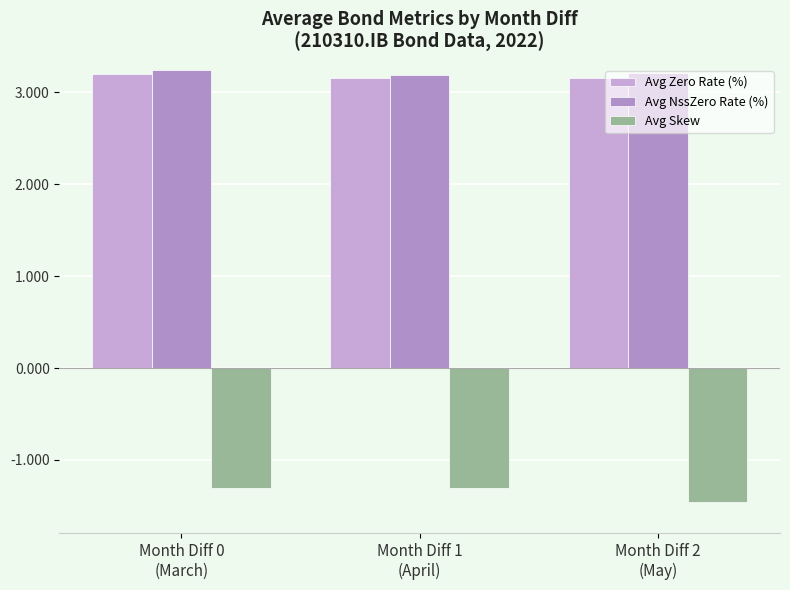

What is the label of the 3rd bar from the left?

Month Diff 2
(May)